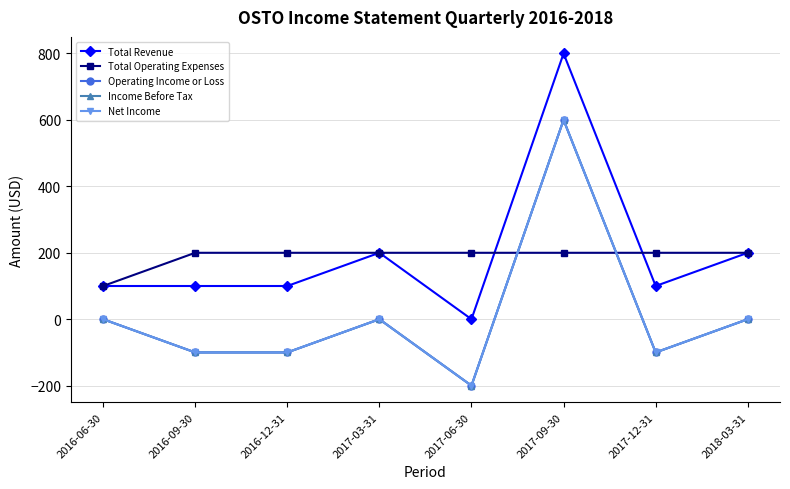

Between 2017-03-31 and 2017-06-30, which series saw the biggest shift?

Total Revenue